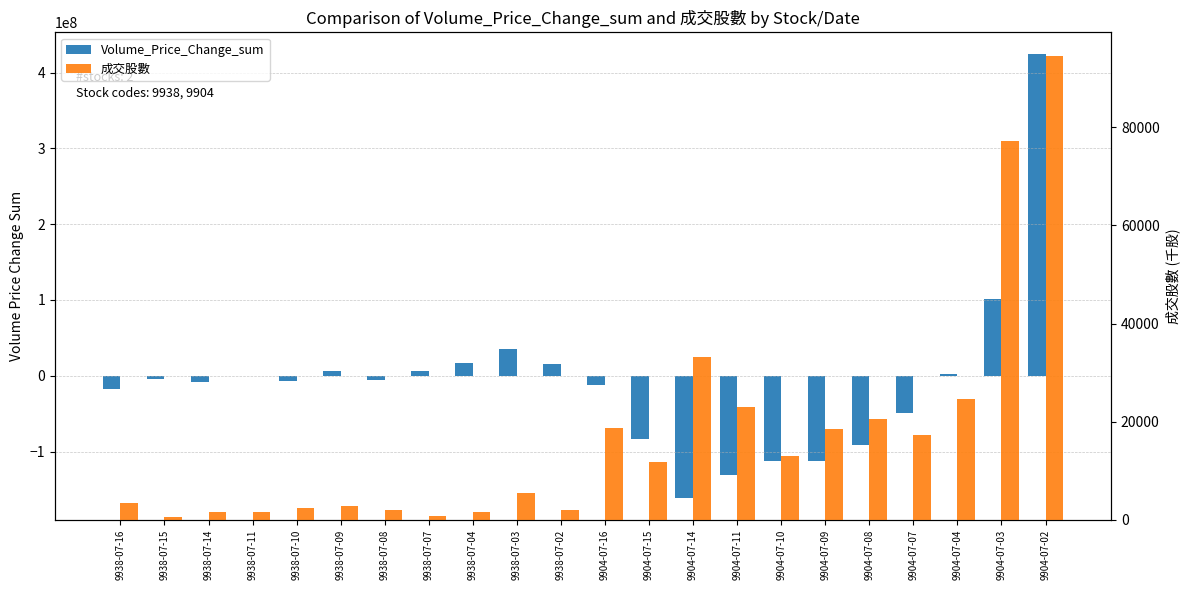

How many bars are there in total?

44